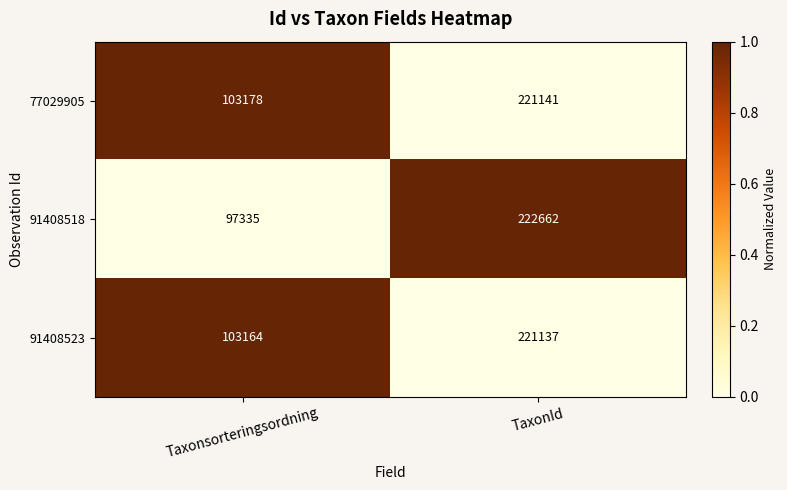

What is the maximum value for 77029905?

221141